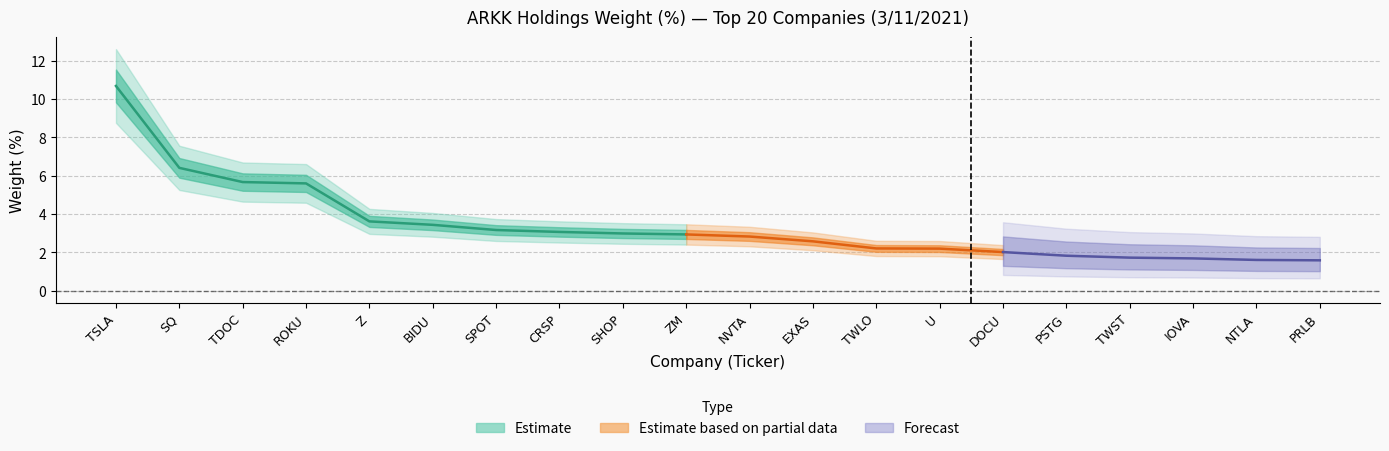

How many lines are shown in the chart?

1